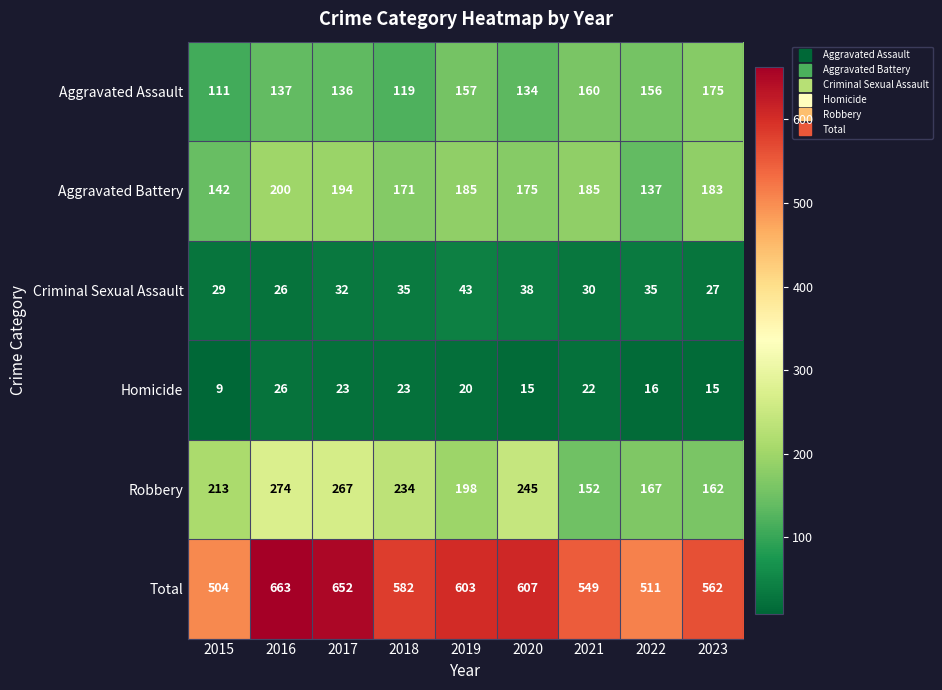

At how many categories does at least one series exceed 445?

9